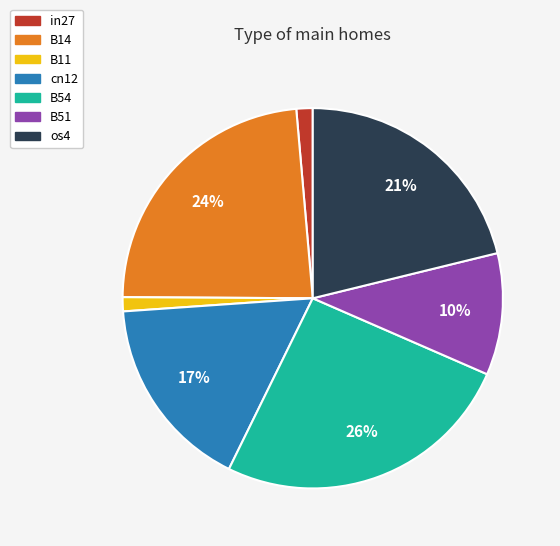

To the nearest percent, what portion does os4 represent?

21%